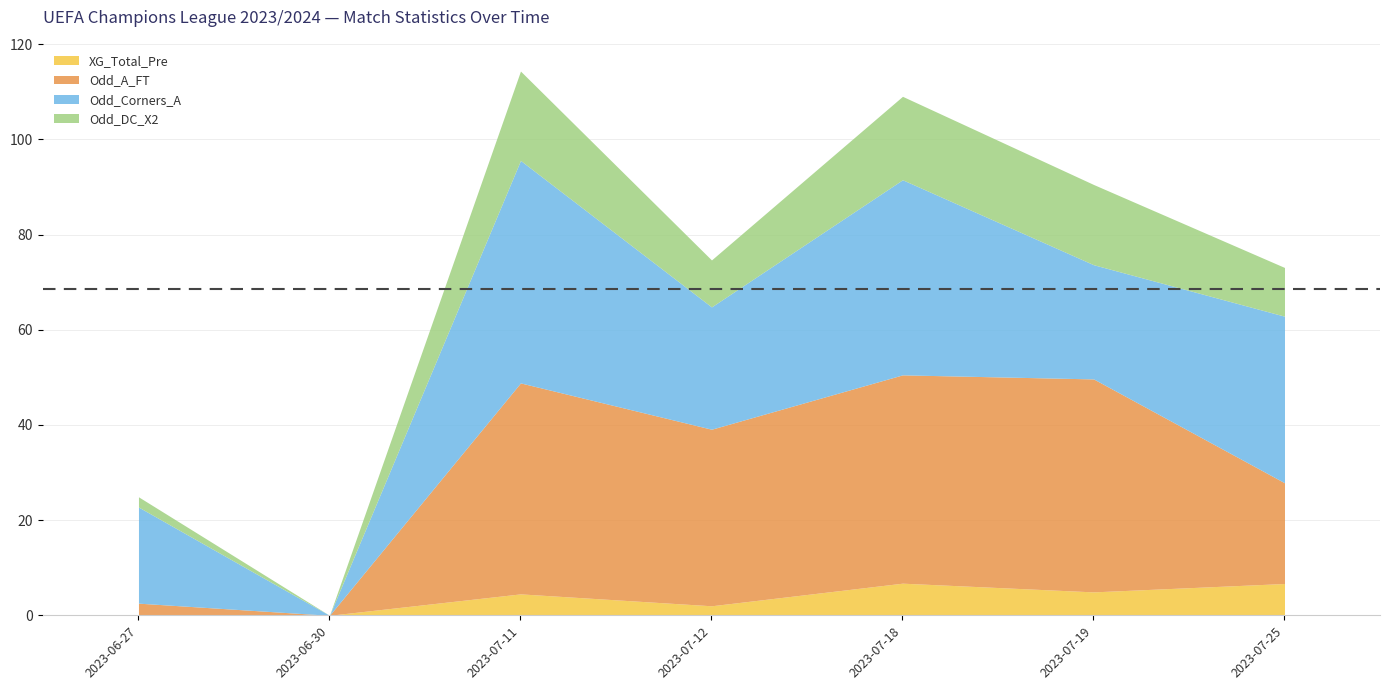

The value of Odd_DC_X2 at 2023-07-25 is 2.6. True or false?

False